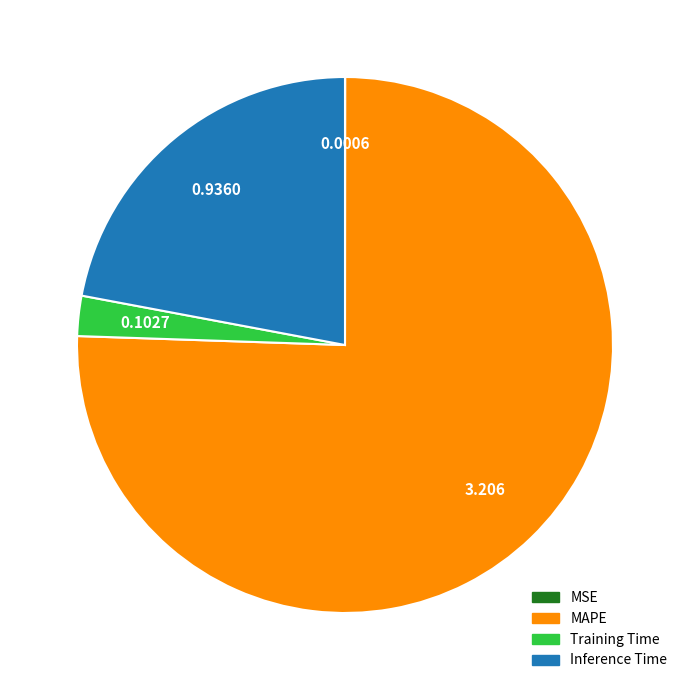

Do MAPE and Training Time together represent more than half of the pie?

Yes